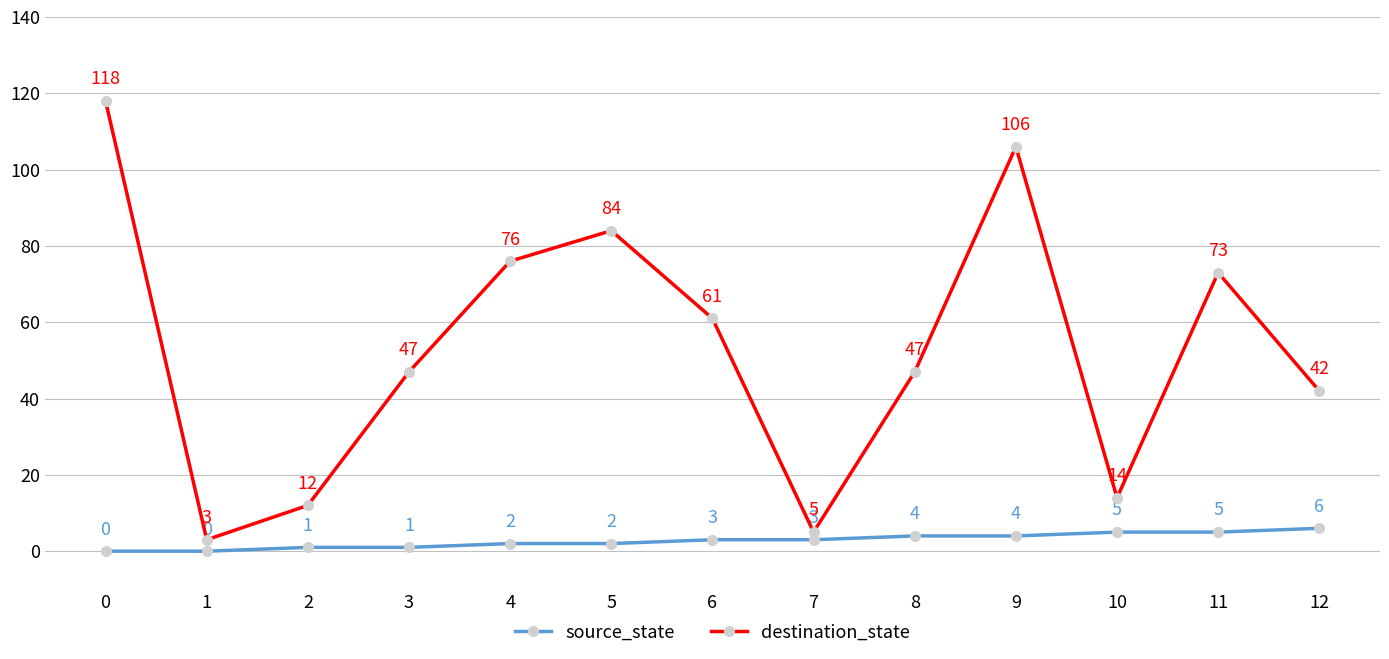

True or false: source_state and destination_state intersect in this chart.

False